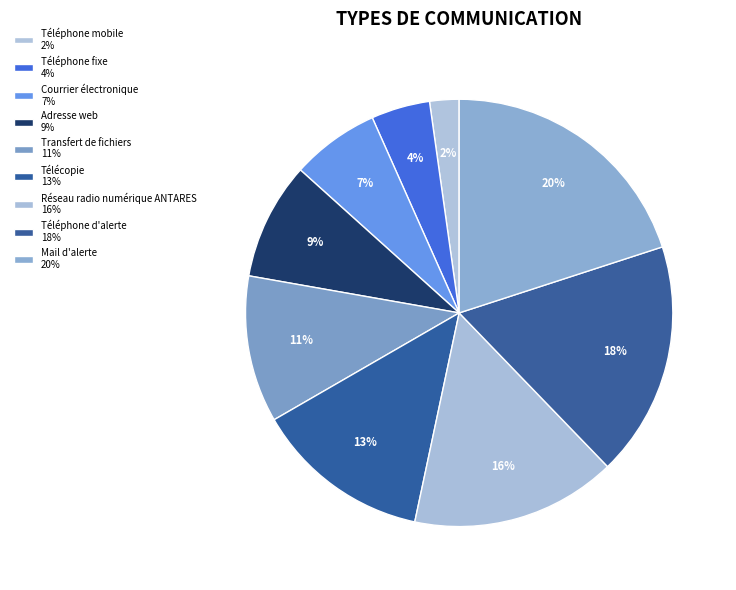

Is there a majority slice in this chart?

No